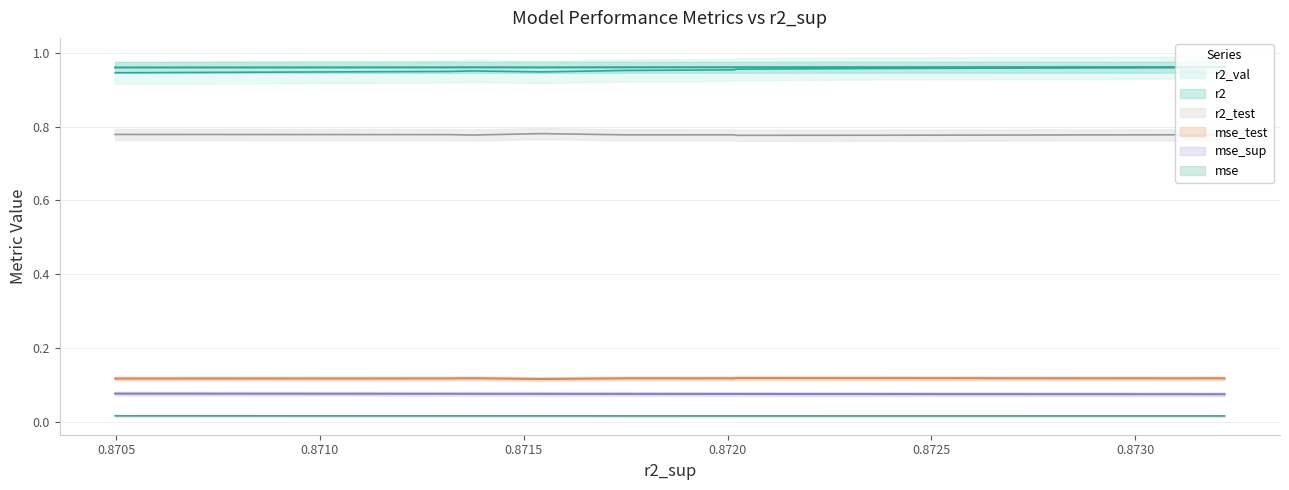

Which series has the largest total across all categories?

r2